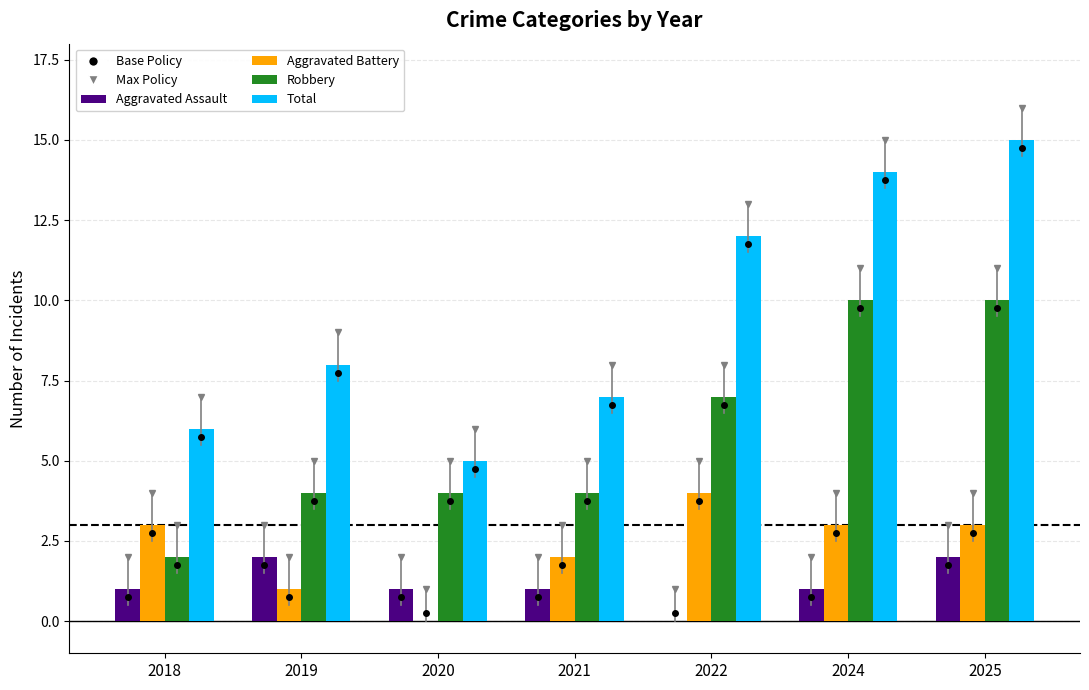

At which category is the sum across all series the highest?

2025